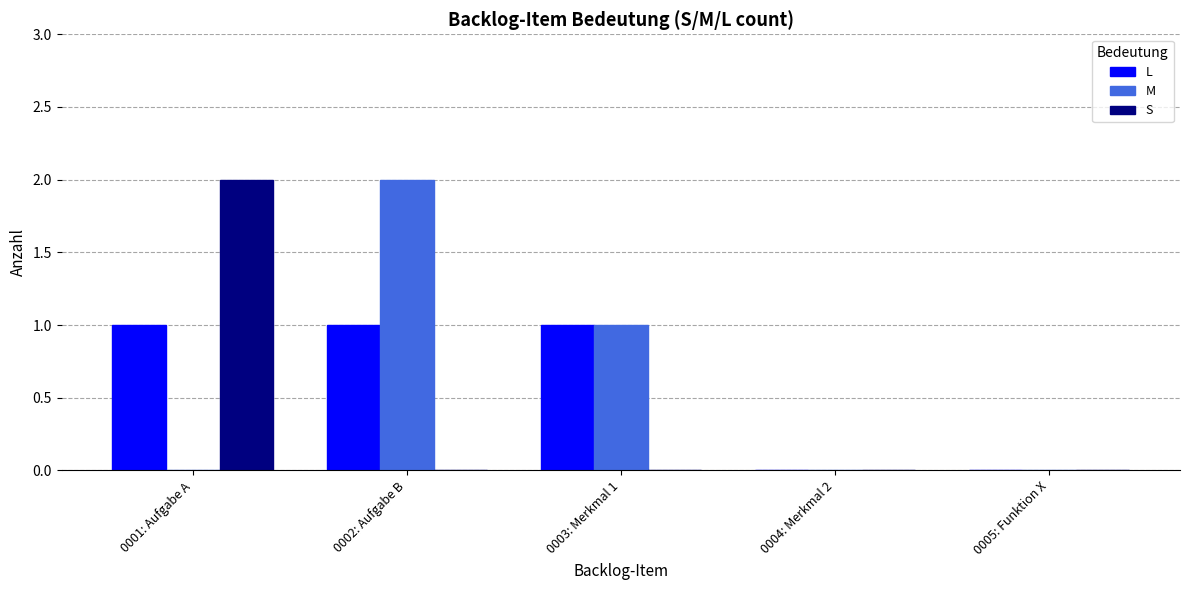

Reading left to right, transcribe all the data shown in this chart.

L: 1	1	1	0	0
M: 0	2	1	0	0
S: 2	0	0	0	0